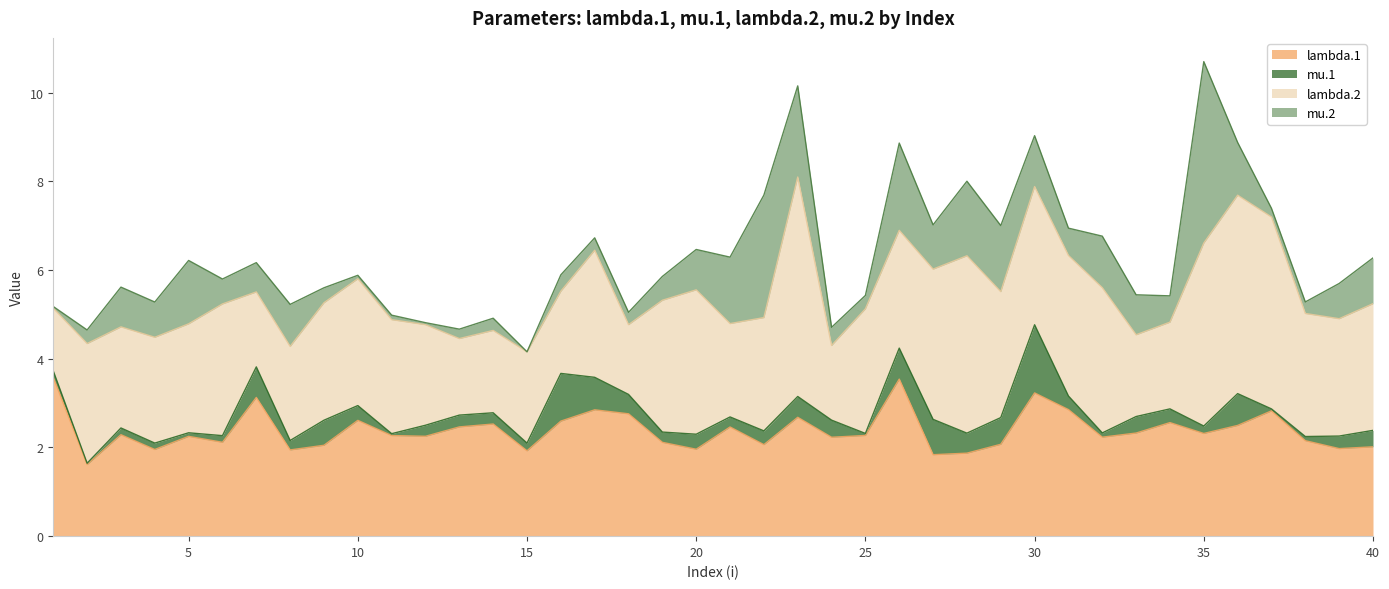

How many lines are shown in the chart?

4